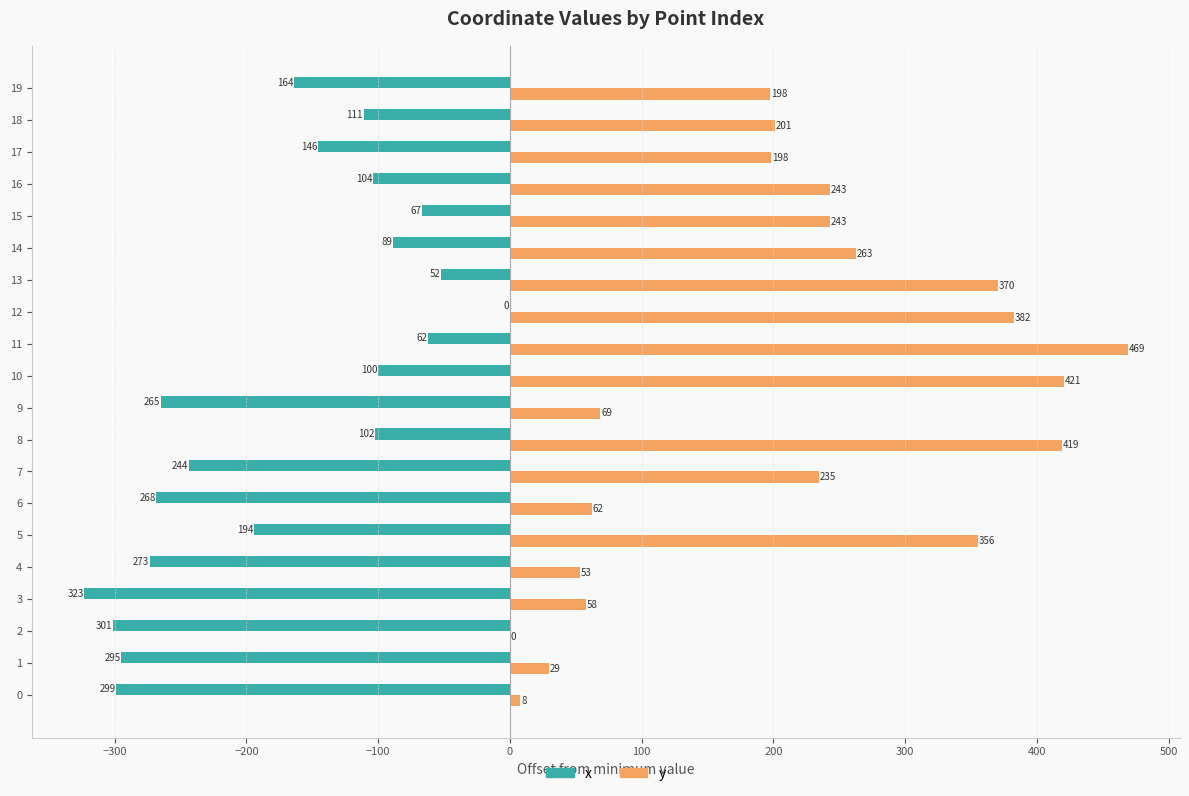

What are all the series names shown in the legend?

x, y